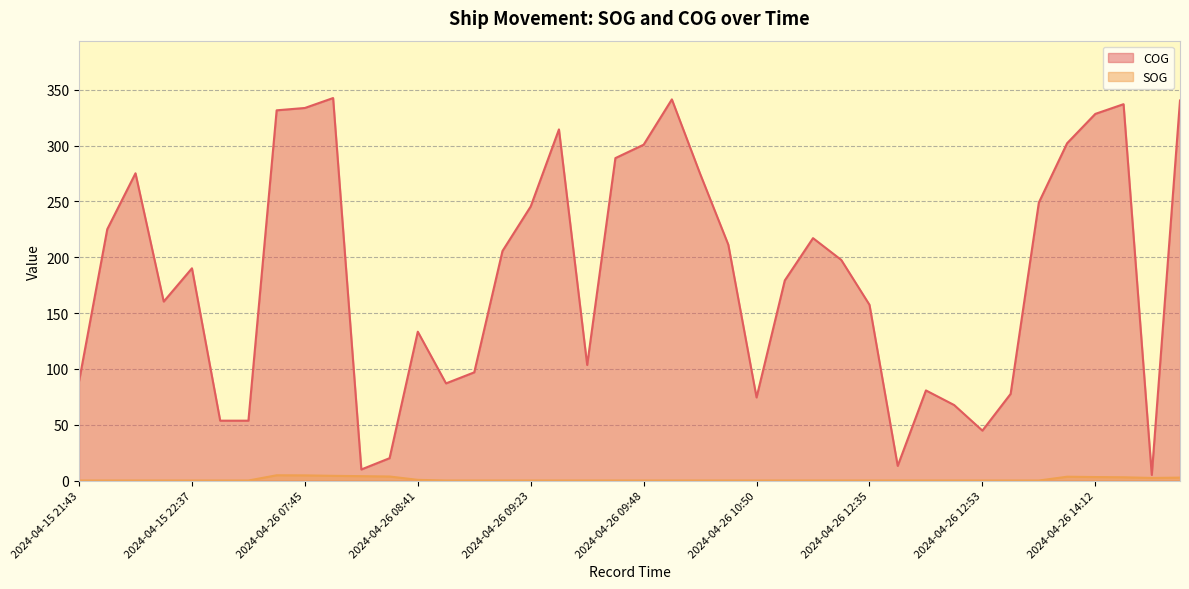

Which series has the widest spread of values?

COG